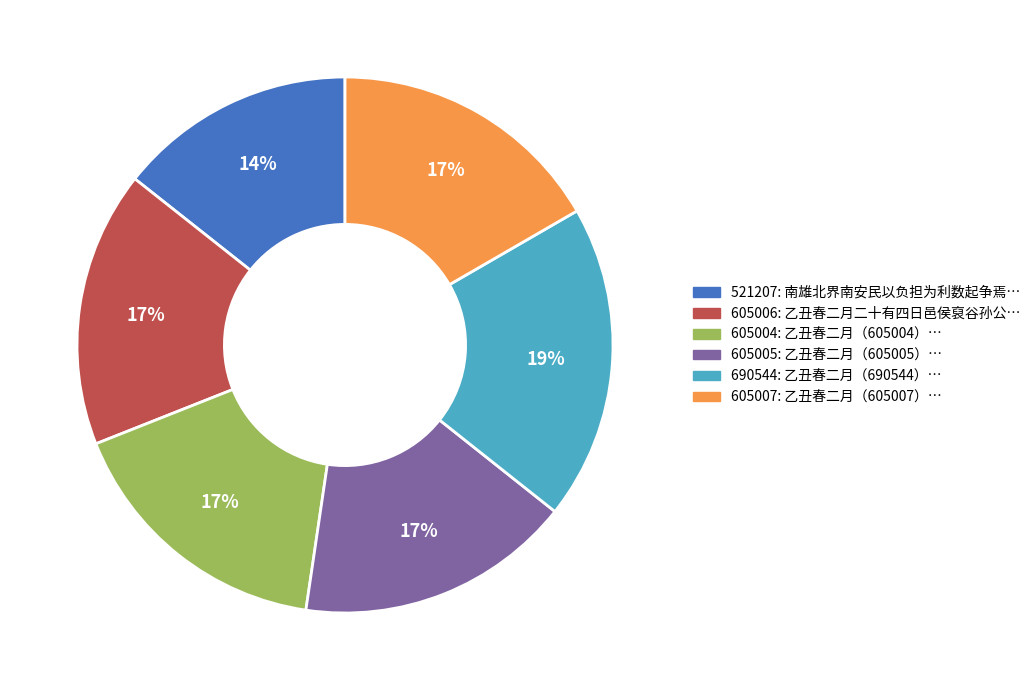

How many slices are in this pie chart?

6